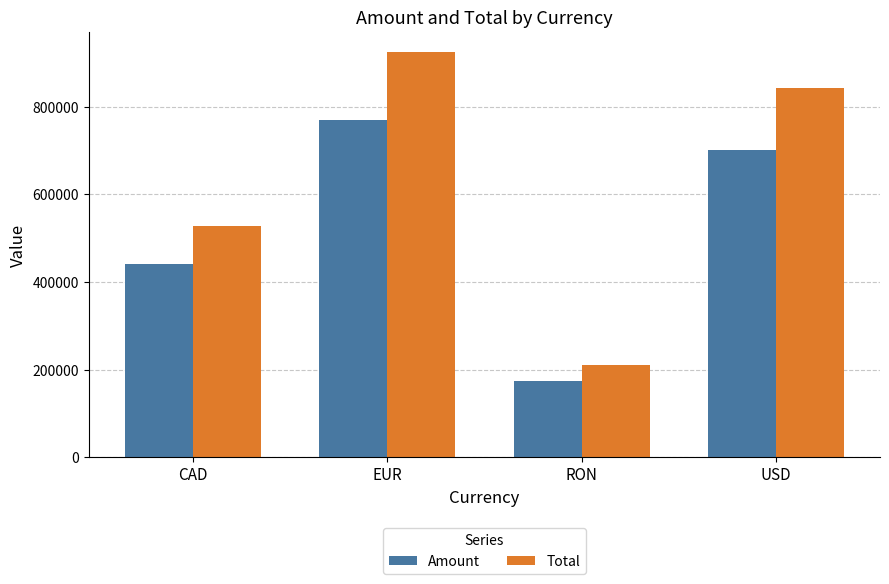

Which category has the lowest value across all series?

RON